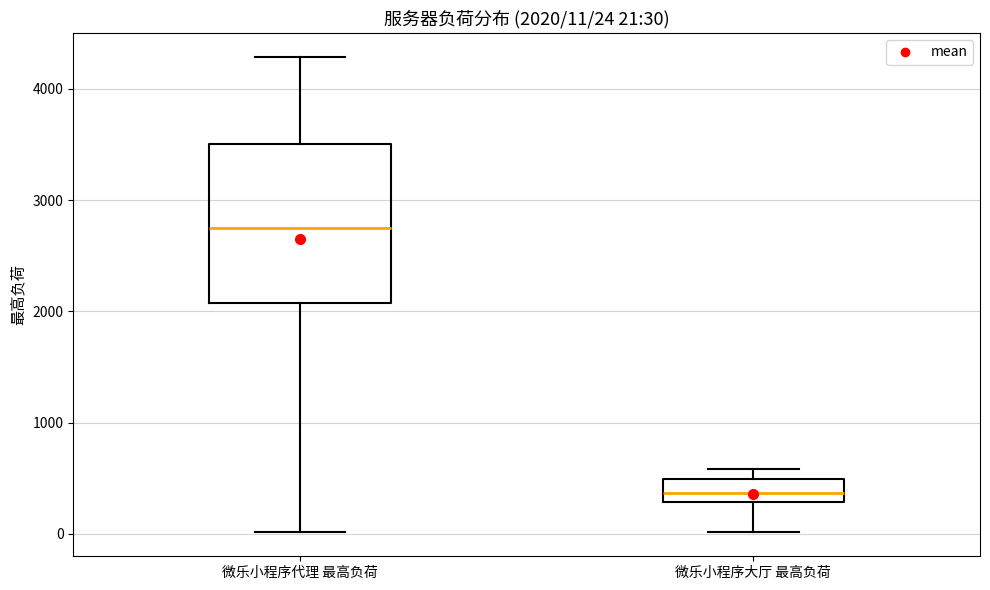

Which box has the lowest median line?

微乐小程序大厅 最高负荷